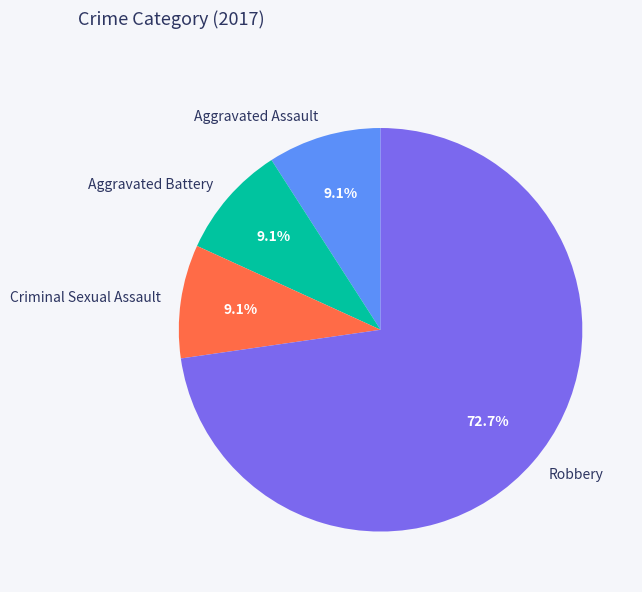

To the nearest percent, what is the difference between the largest and smallest slice percentages?

64%